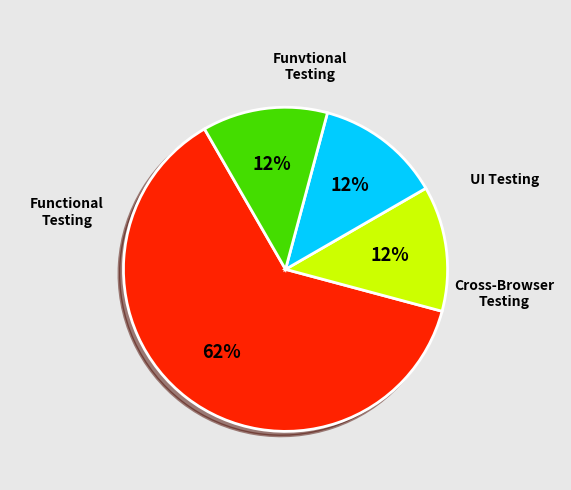

To the nearest percent, what is the combined percentage of Cross-Browser Testing and UI Testing?

25%